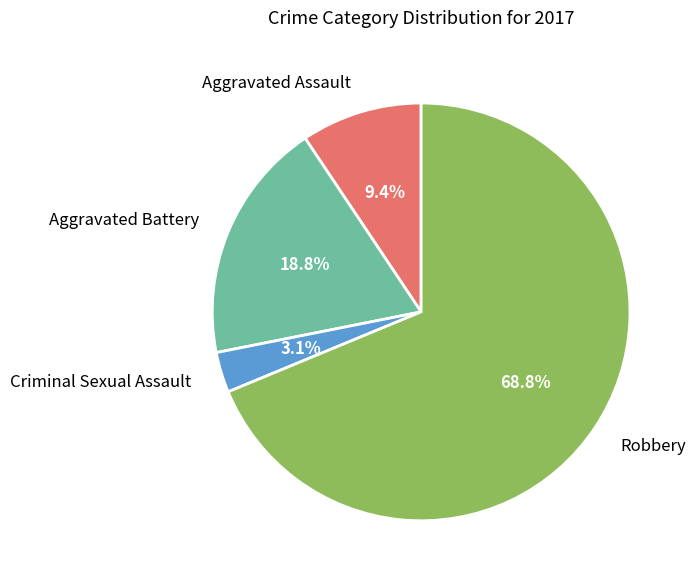

Which category has the smallest portion of the pie?

Criminal Sexual Assault